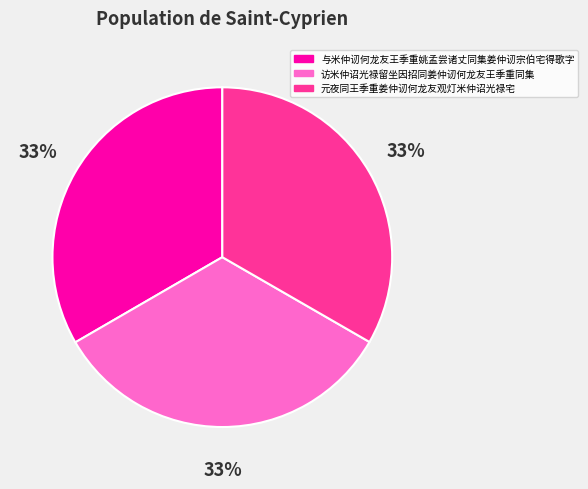

How many slices are in this pie chart?

3